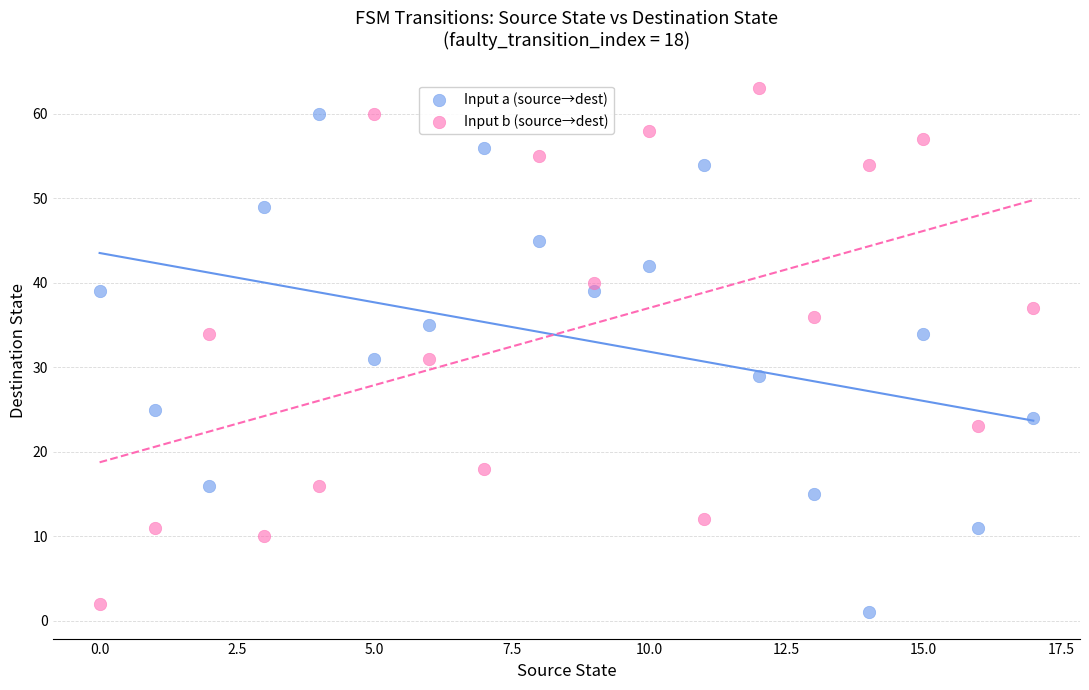

Across all data points, what is the range of Y values (max minus min)?

62